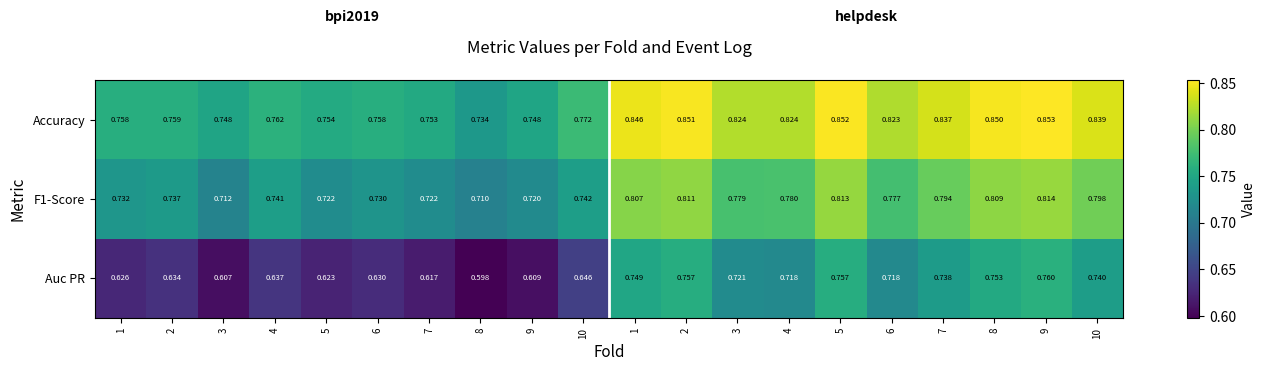

How many data points does each series have?

20